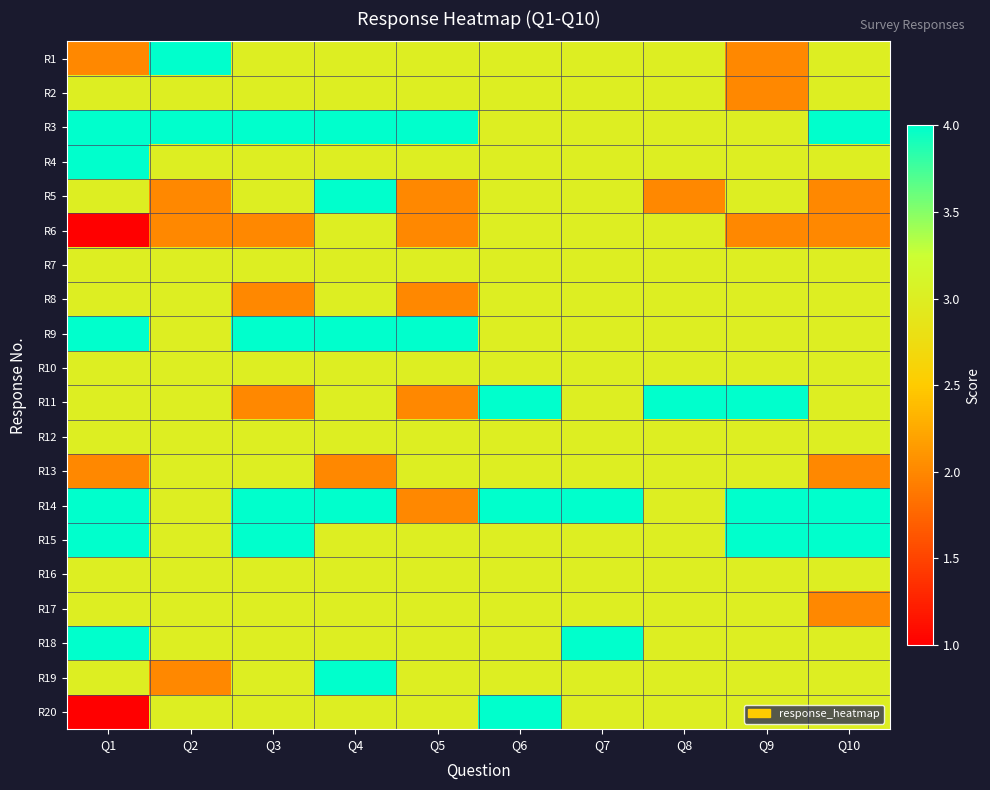

What is the spread (max minus min) of values at Q6?

1